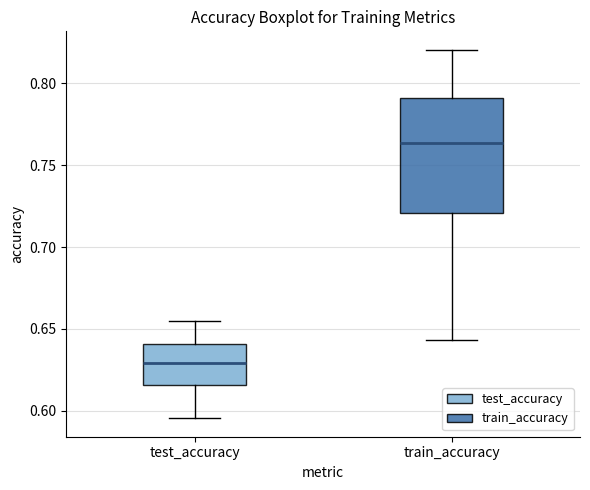

Reading left to right, transcribe this box plot: for each box, give where its median line is, the range the box spans, and where its two whiskers end, as read against the y-axis. The values are not printed on the chart, so give them approximately, as read against the axis.

test_accuracy: median 0.630, box 0.615 to 0.640, whiskers 0.595 to 0.655
train_accuracy: median 0.765, box 0.720 to 0.790, whiskers 0.645 to 0.820